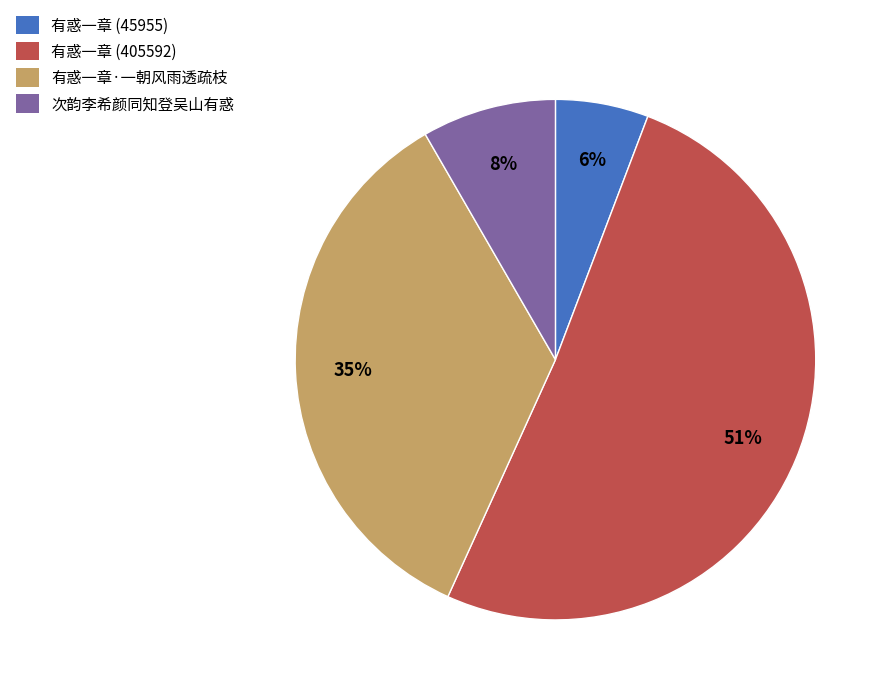

To the nearest percent, what is the combined percentage of 有惑一章 (405592) and 有惑一章 (45955)?

57%